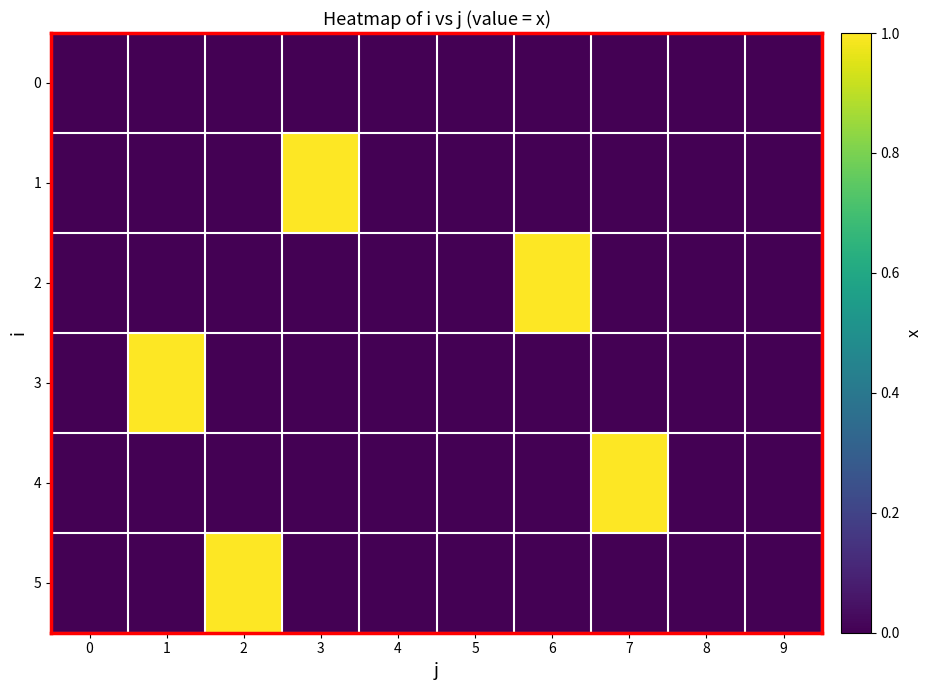

How many data points does each series have?

10